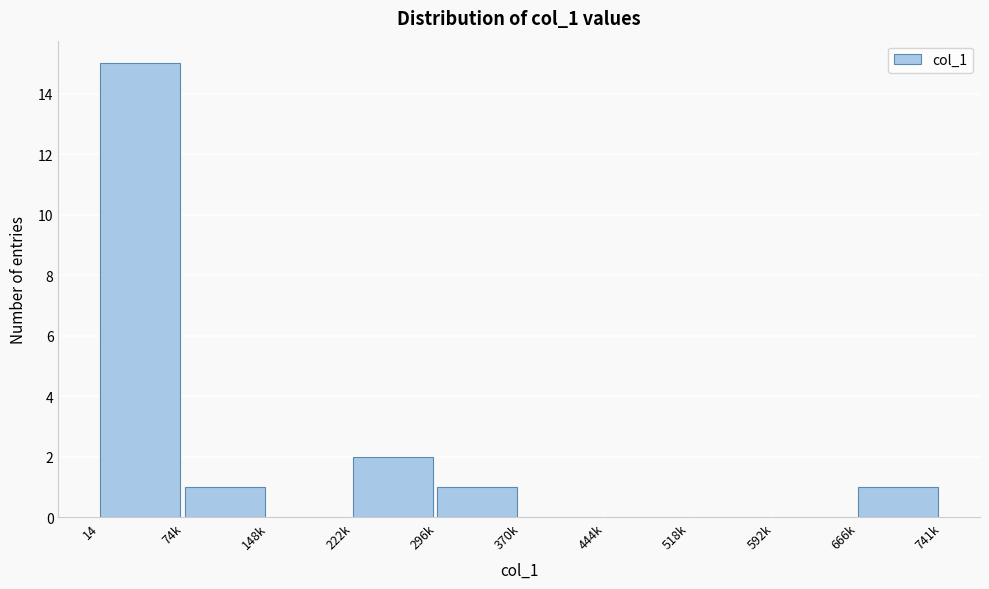

Reading right to left, extract all data points from this chart.

666k=1	592k=0	518k=0	444k=0	370k=0	296k=1	222k=2	148k=0	74k=1	14=15